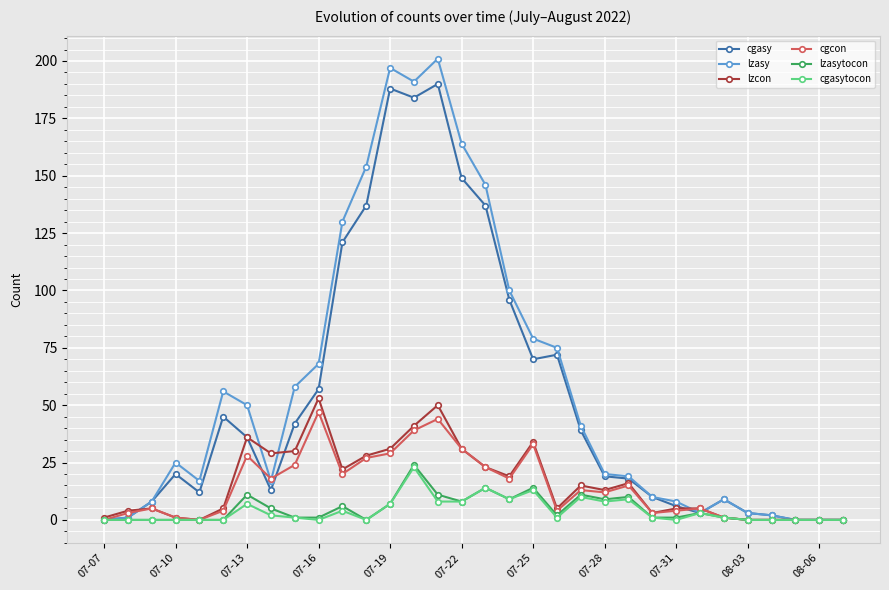

True or false: cgcon has more than 1 interior local peaks.

True